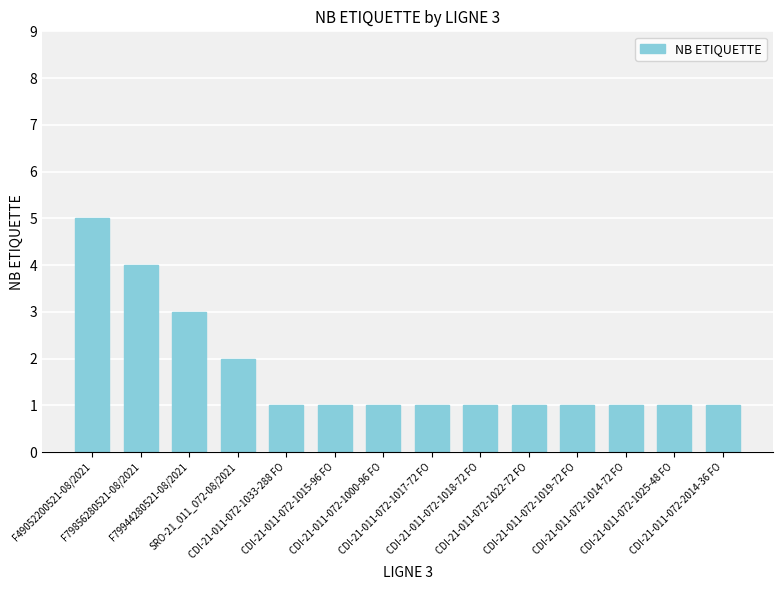

What is the maximum value shown in the chart?

5